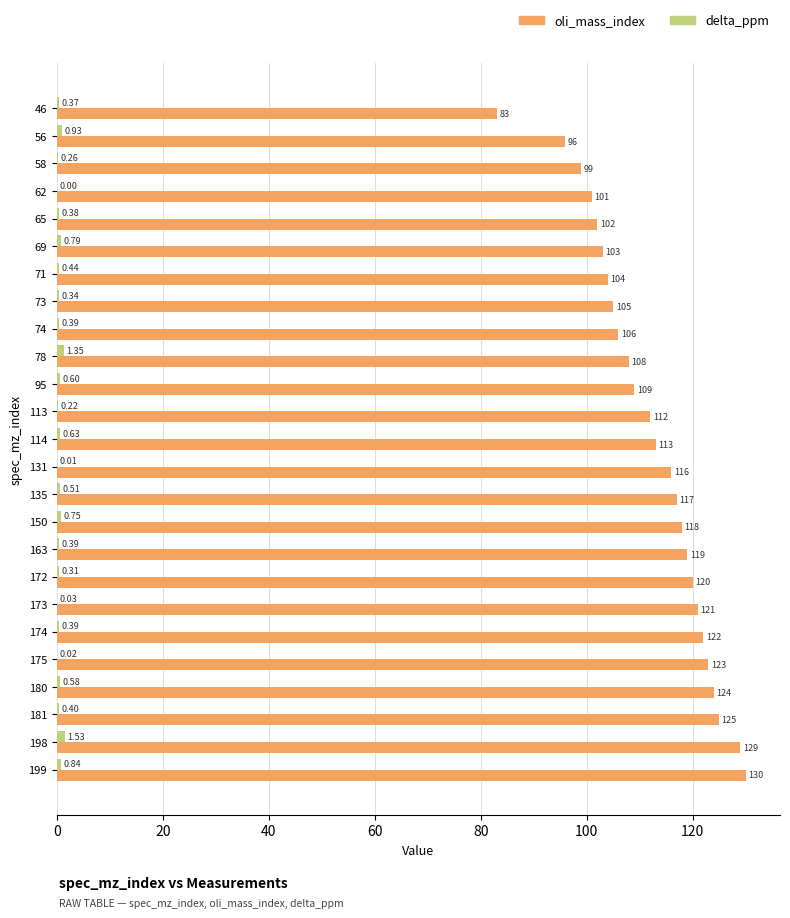

Which series changed the most between 69 and 73?

oli_mass_index